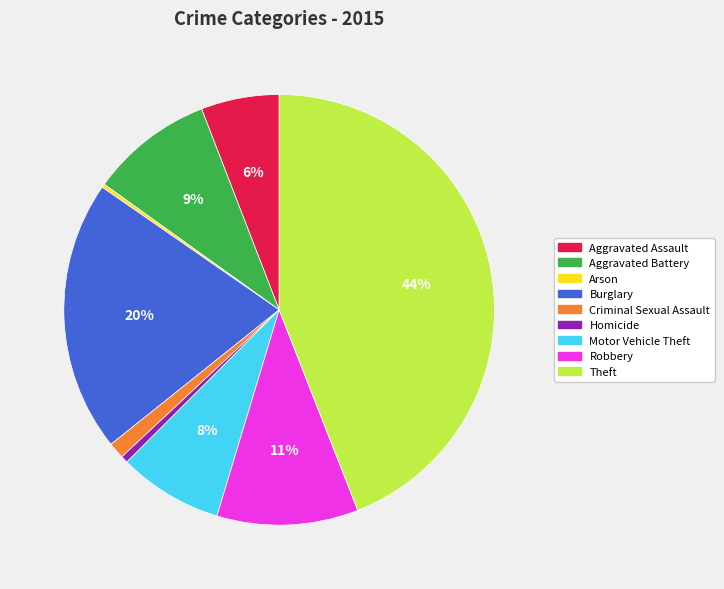

Which category has the biggest portion of the pie?

Theft